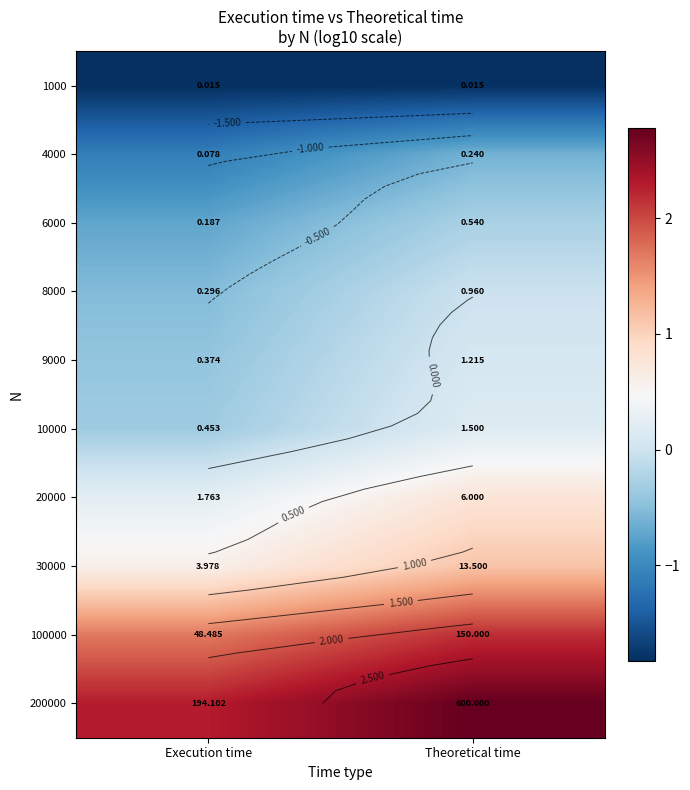

True or false: 10000 has a value of 0.1 at Theoretical time.

False